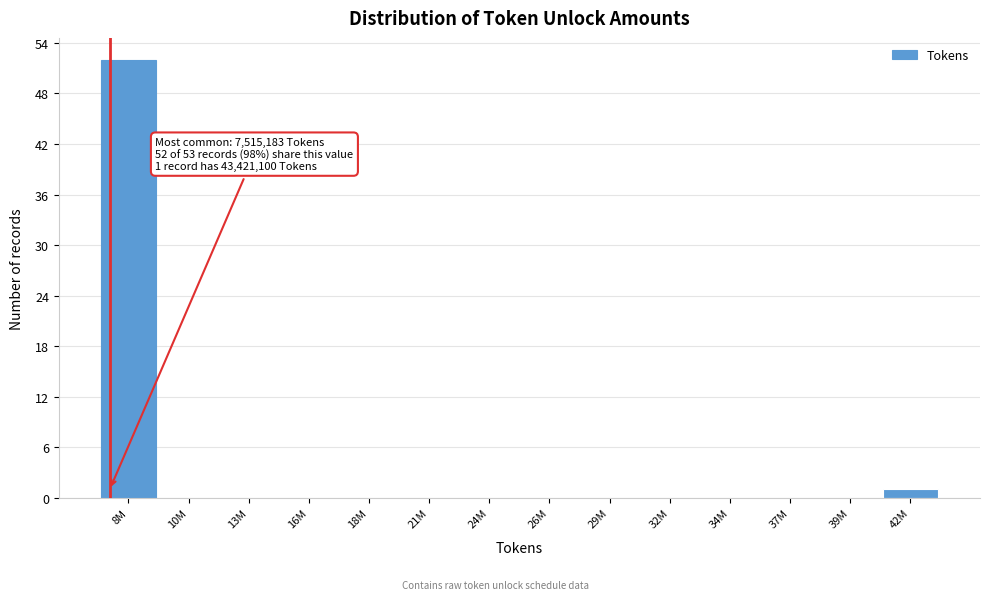

Reading left to right, what are all the values shown in this chart?

8M=52	10M=0	13M=0	16M=0	18M=0	21M=0	24M=0	26M=0	29M=0	32M=0	34M=0	37M=0	39M=0	42M=1